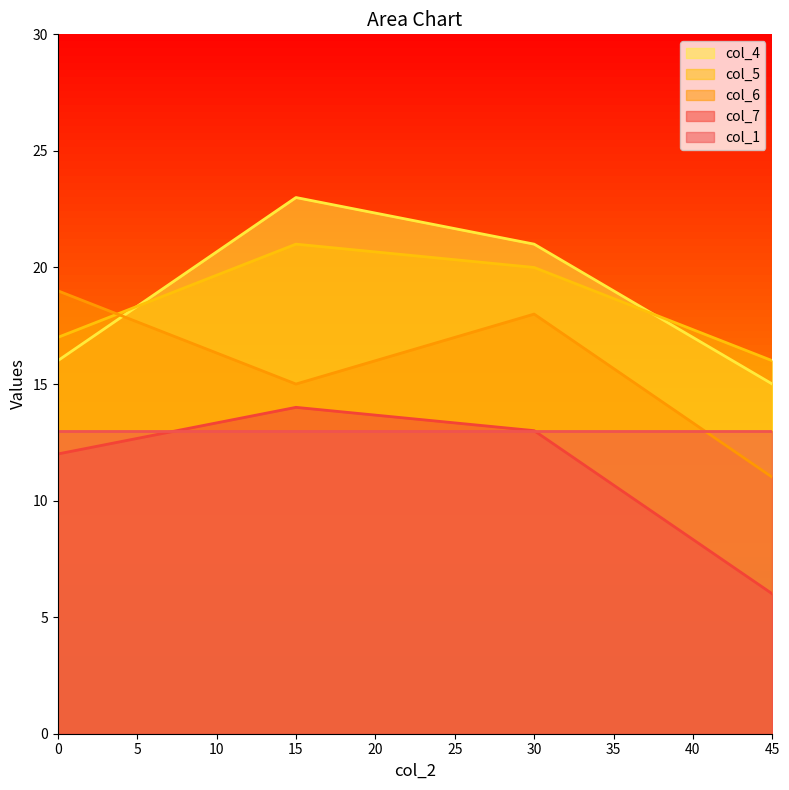

Does the chart display data point markers on the line(s)?

No